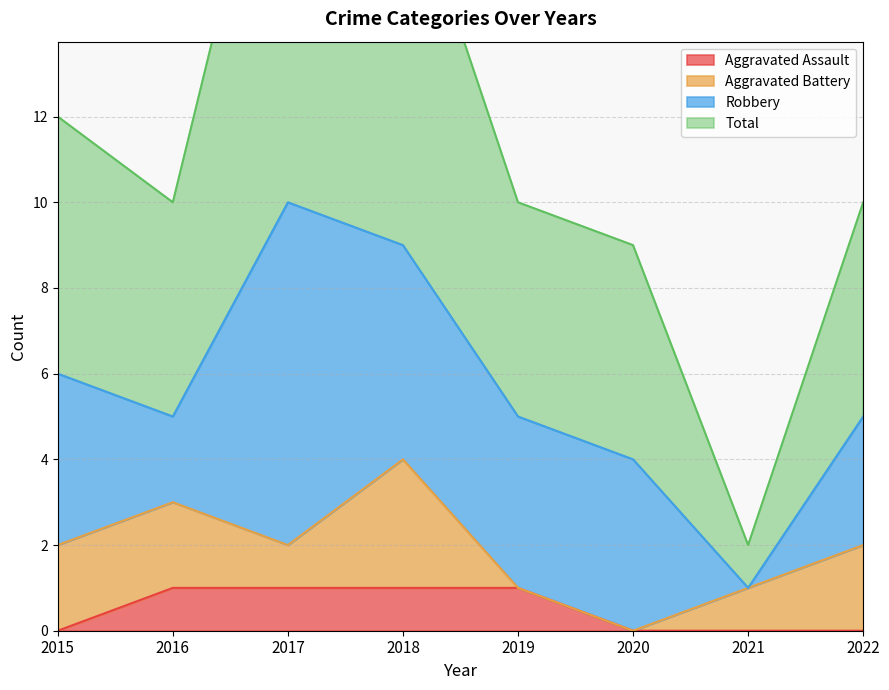

What is the difference between the Total values at 2016 and 2015?

2